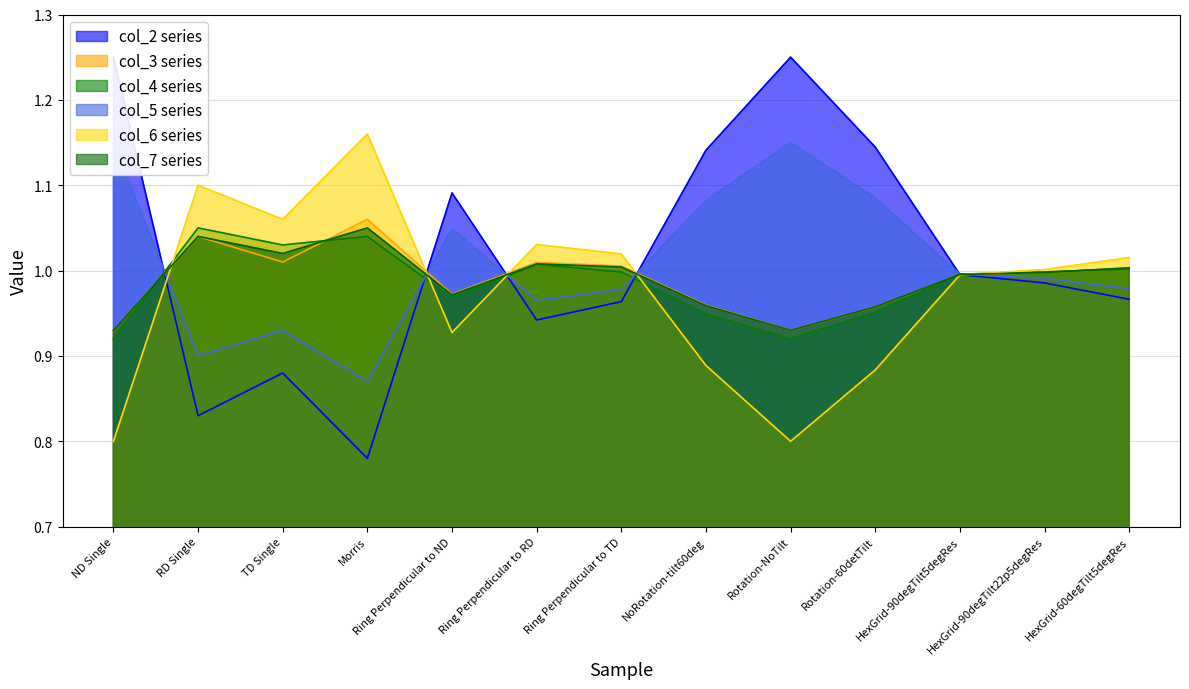

What is the difference between the second highest and minimum values in the col_7 series?

0.1